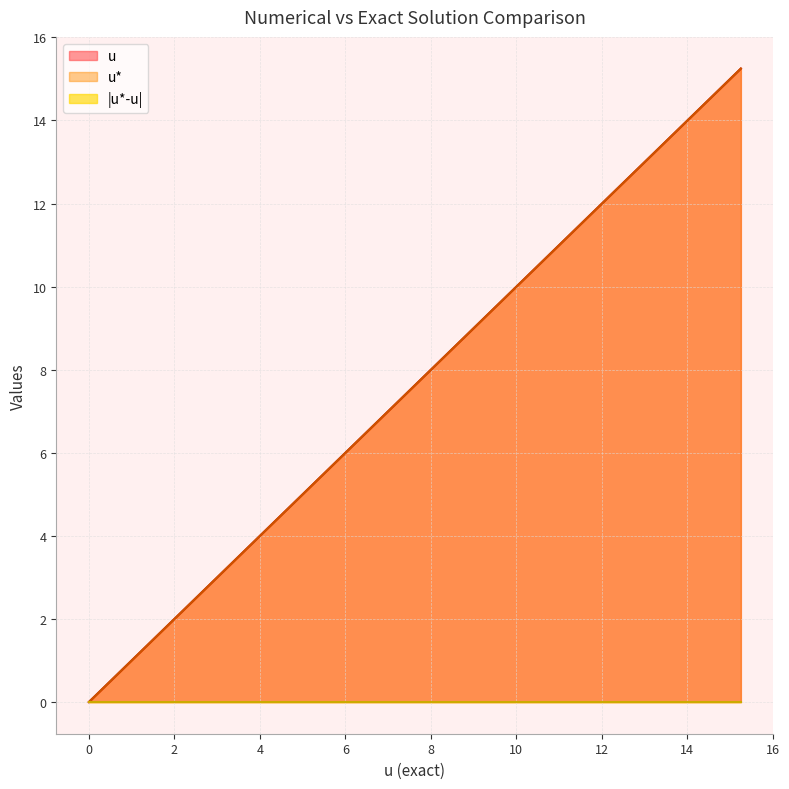

Does the chart have visible grid lines?

Yes